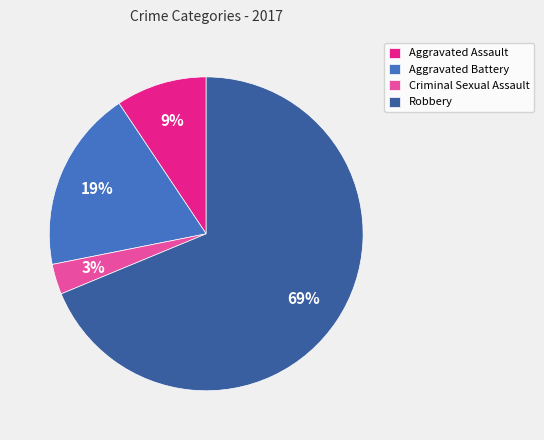

Which slice represents more than half of the pie?

Robbery